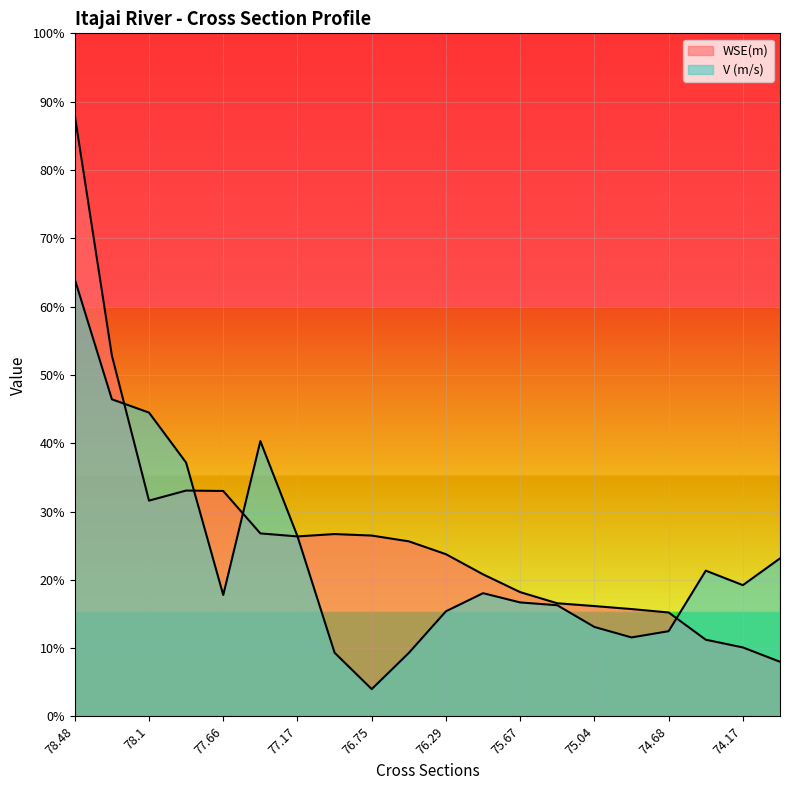

What is the difference between the highest and lowest values at 76.75?

5.6